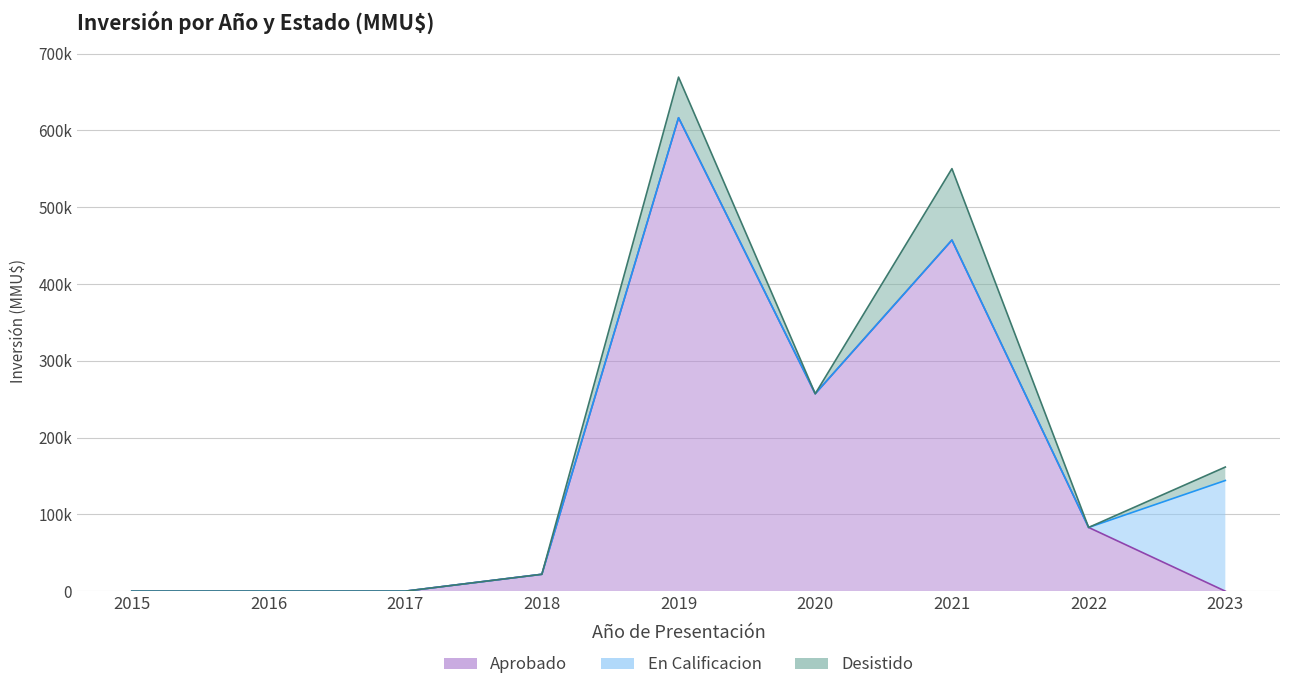

What is the average value of the Desistido series?

18156